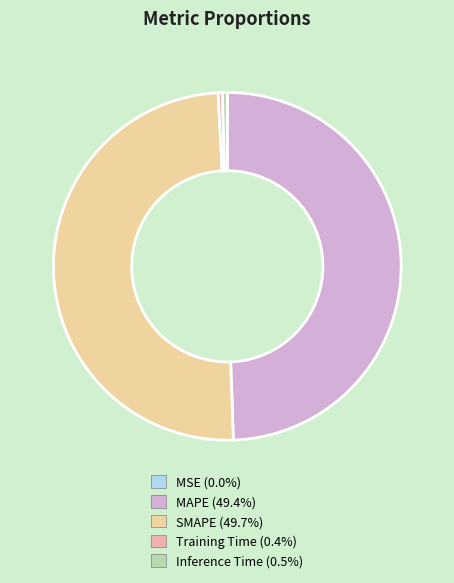

Is it true that Training Time is 12% of the pie?

False